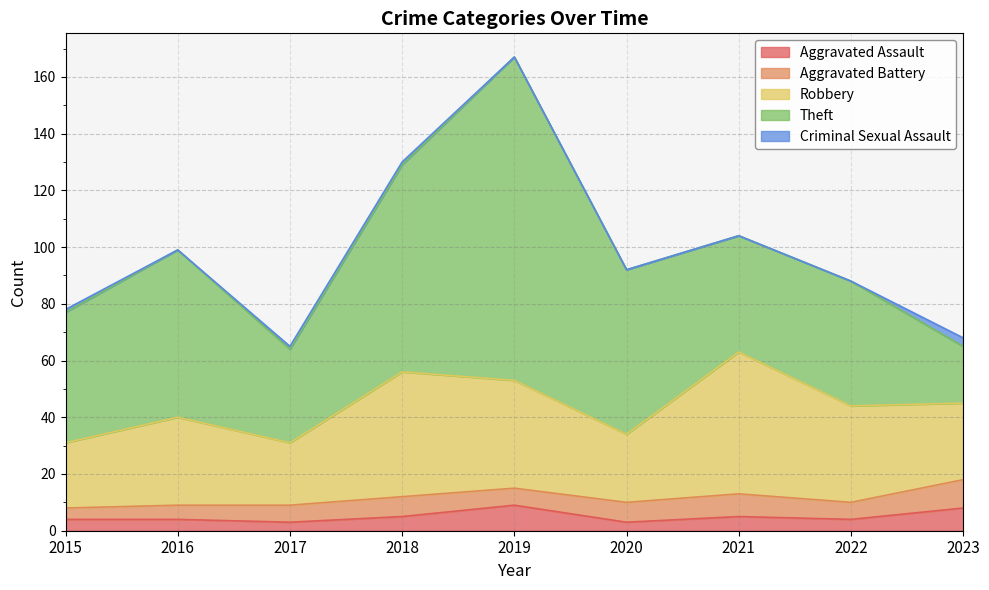

What are all the series names shown in the legend?

Aggravated Assault, Aggravated Battery, Robbery, Theft, Criminal Sexual Assault